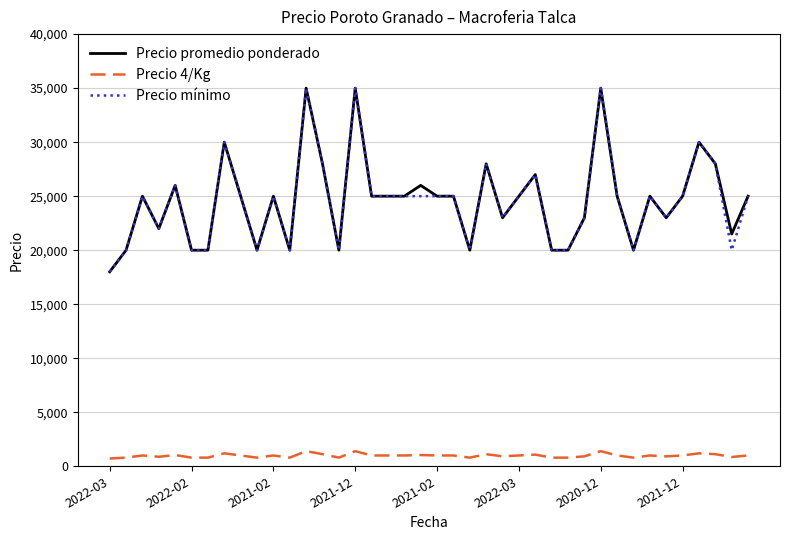

What is the minimum value for Precio promedio ponderado?

18000